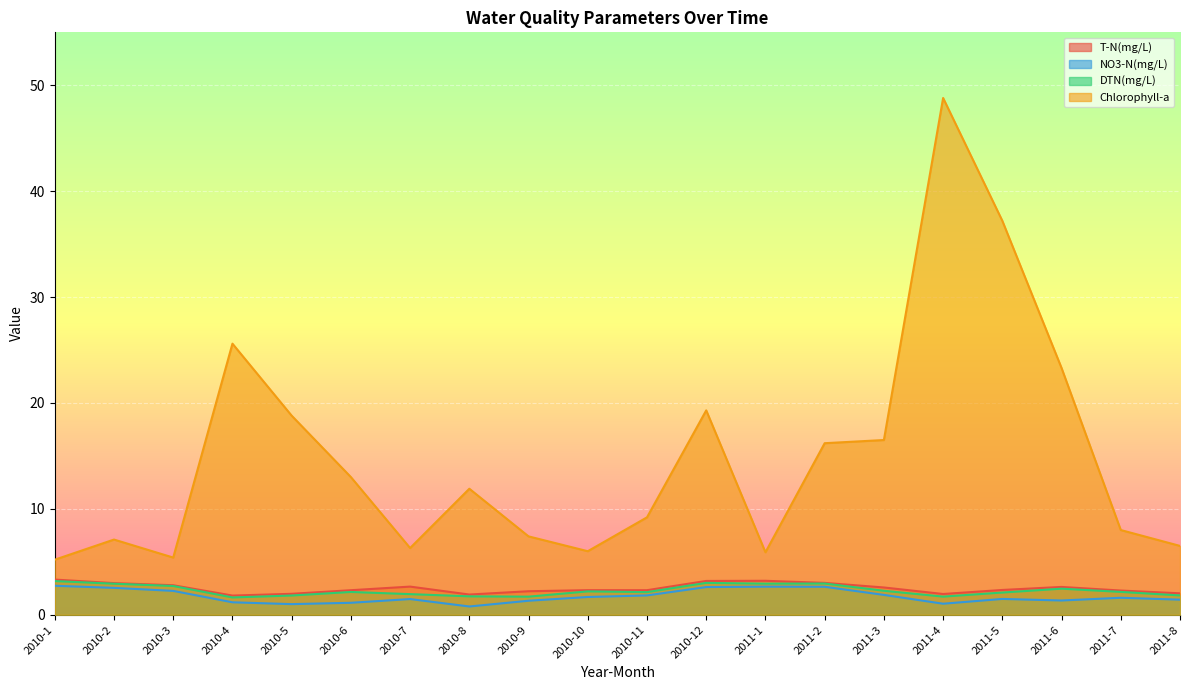

What is the sum of the DTN(mg/L) values at 2010-9 and 2010-1?

4.9